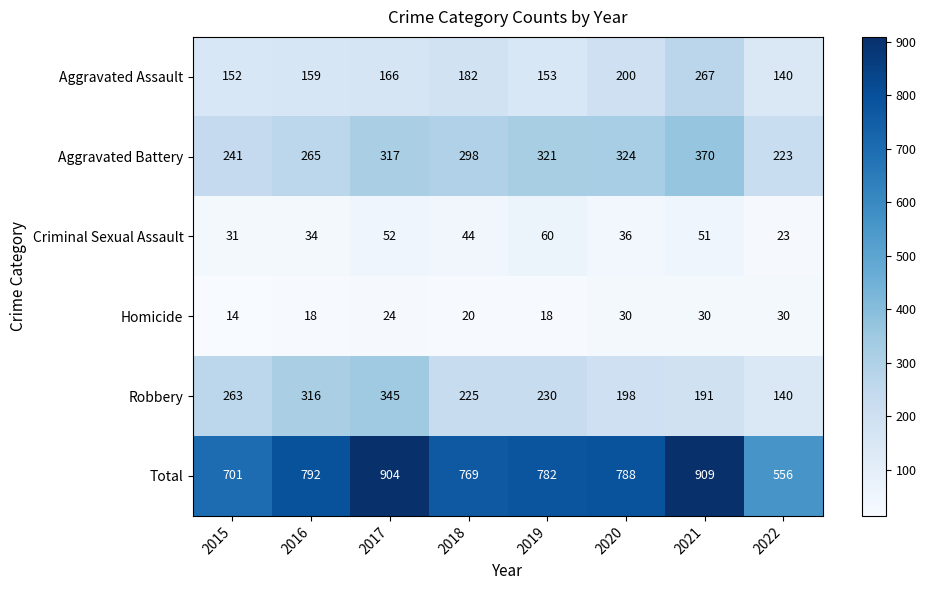

What is the approximate value of Aggravated Assault at 2022, to the nearest 5?

140